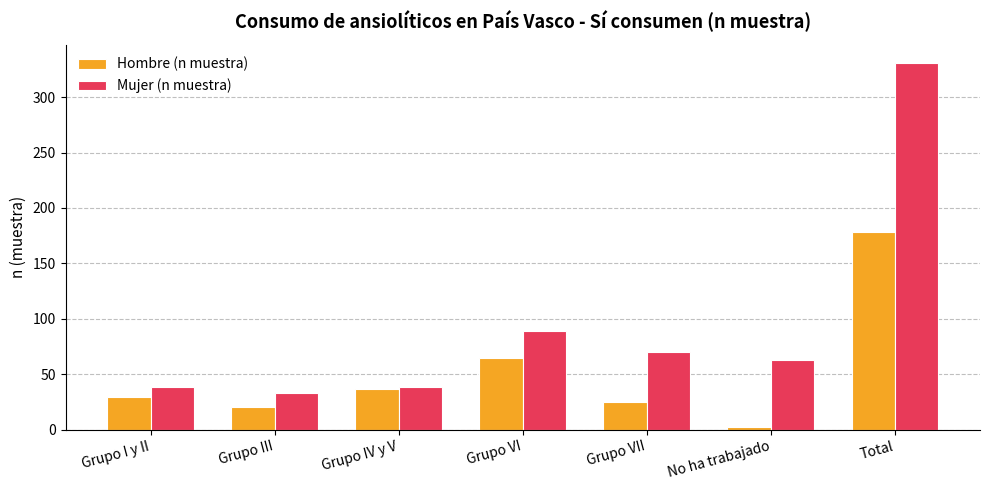

What is the total value across all series at Grupo I y II?

67